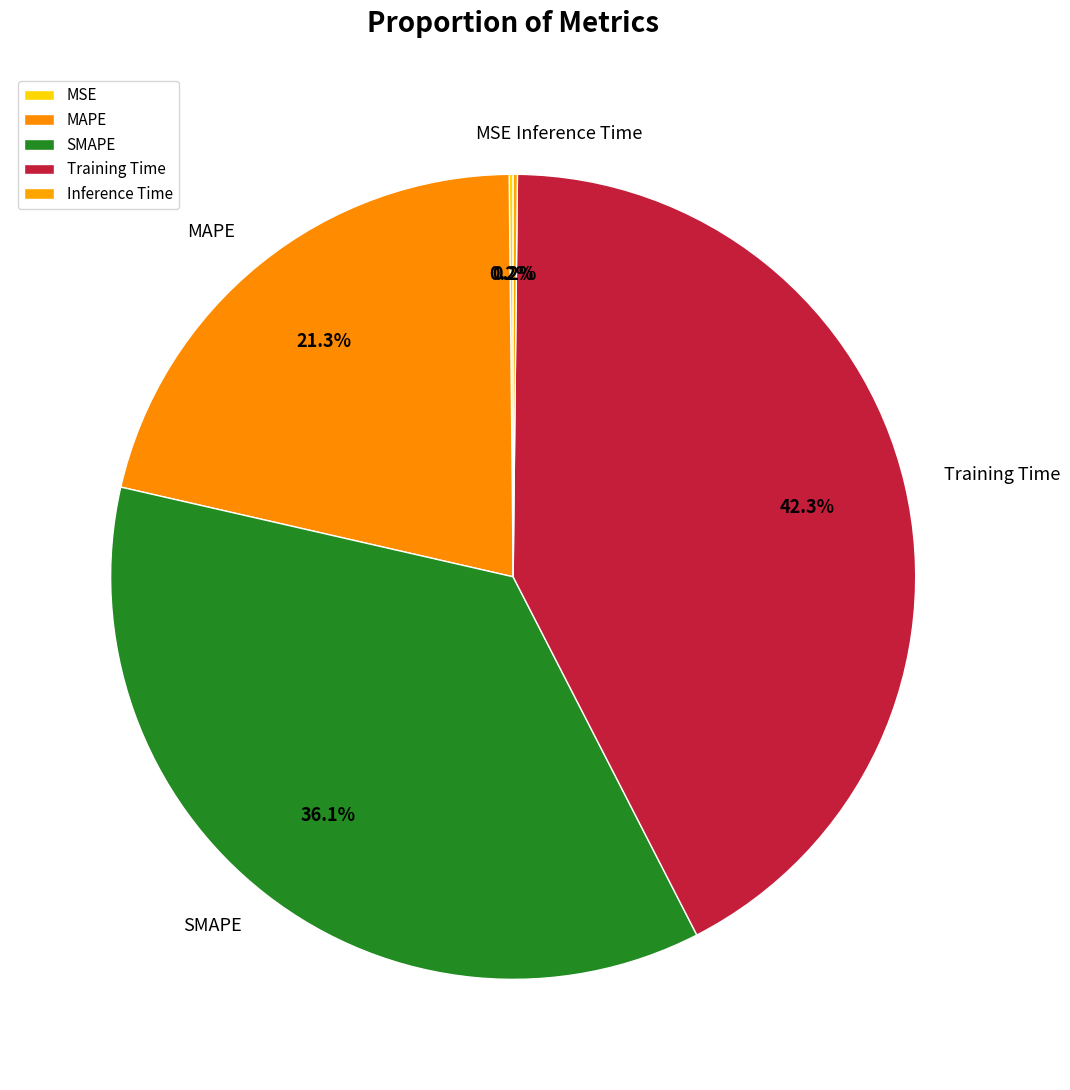

Which category has the biggest portion of the pie?

Training Time